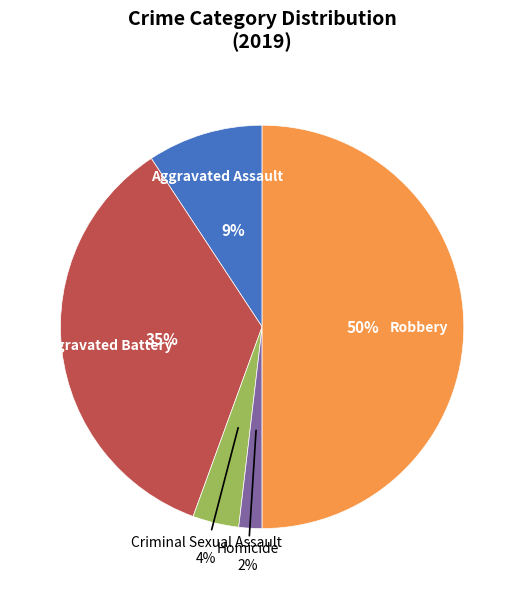

To the nearest percent, what is the difference between the largest and smallest slice percentages?

48%